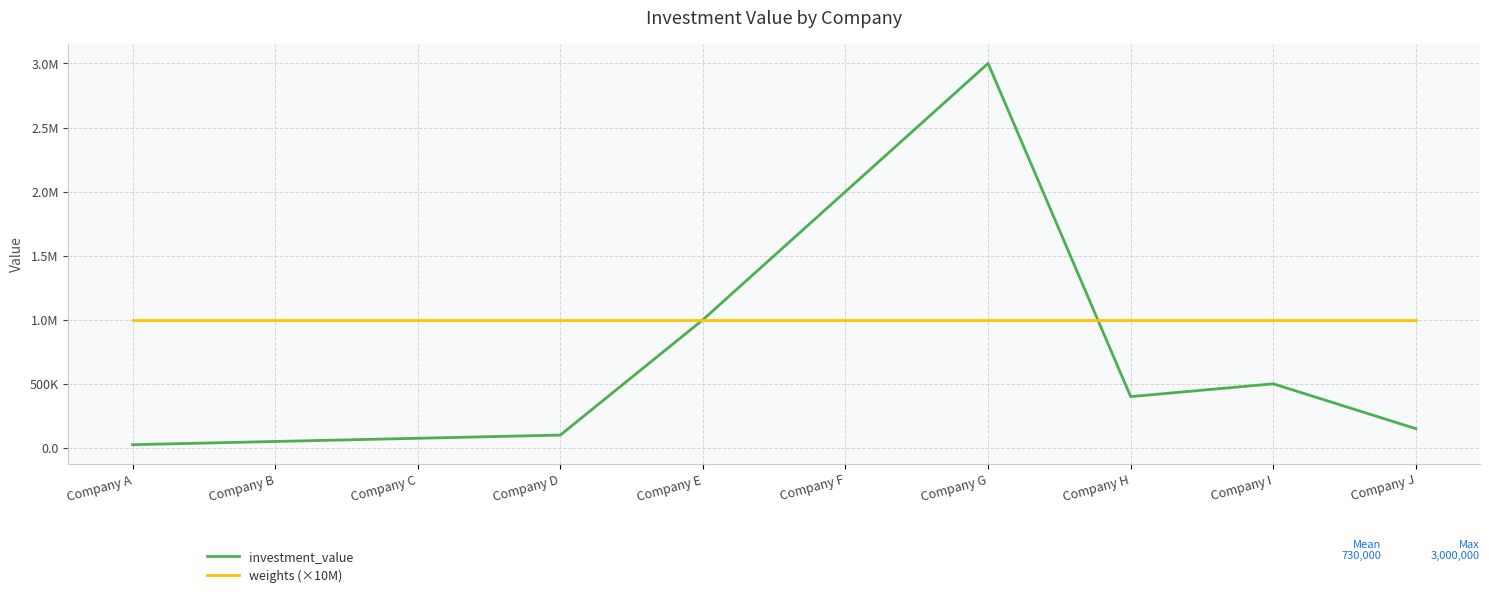

What is the sum of the investment_value values at Company J and Company H?

550000